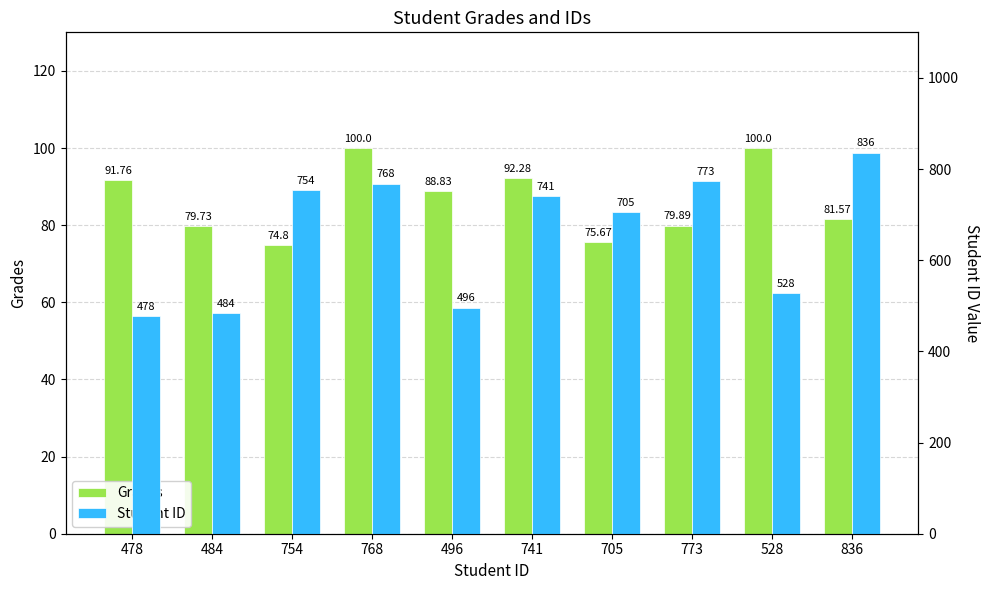

The Student ID series shows 244.8 at 741. True or false?

False